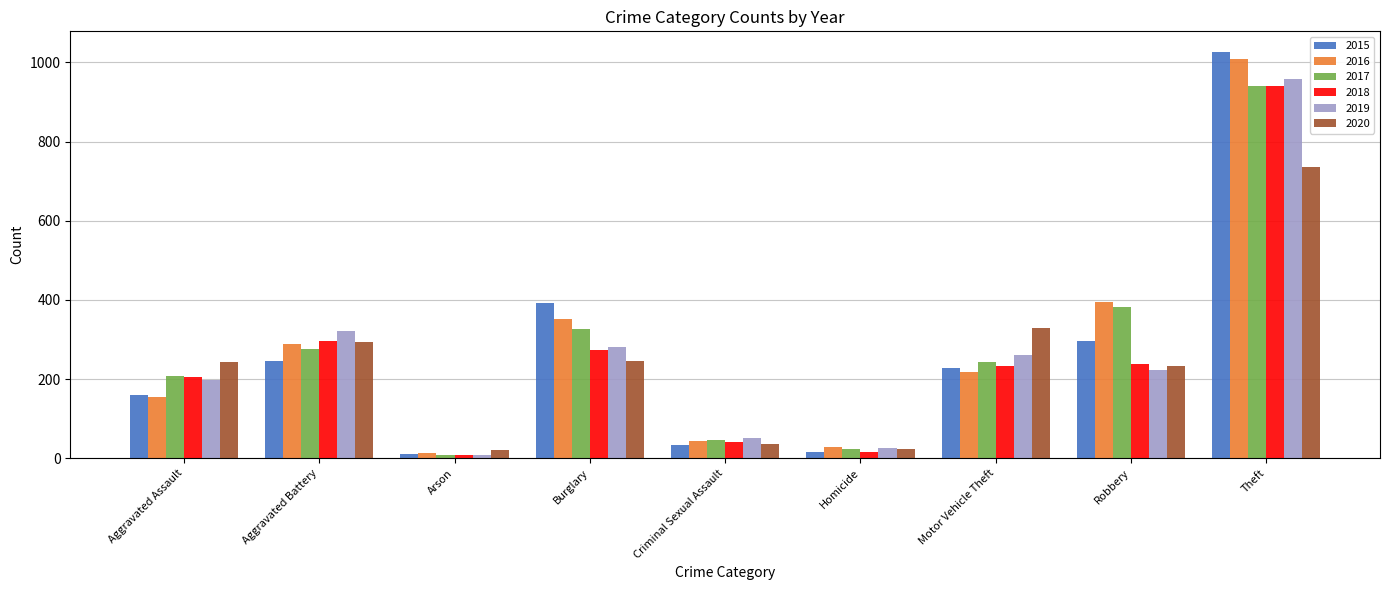

How many categories are shown in the chart?

9